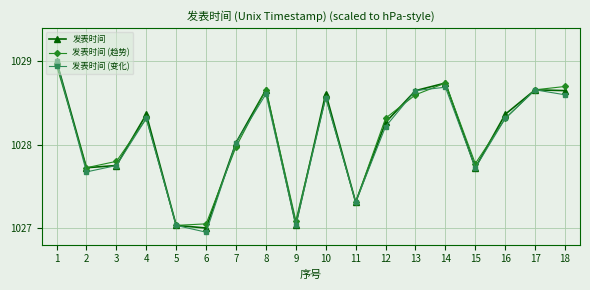

What is the total value across all series at 2?

3083.1